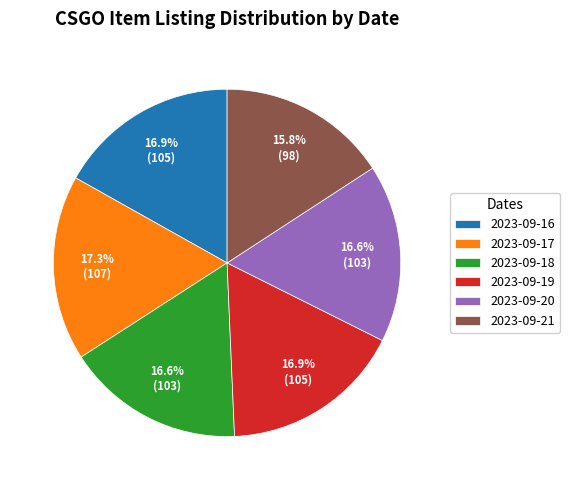

Count the number of slices in the pie.

6